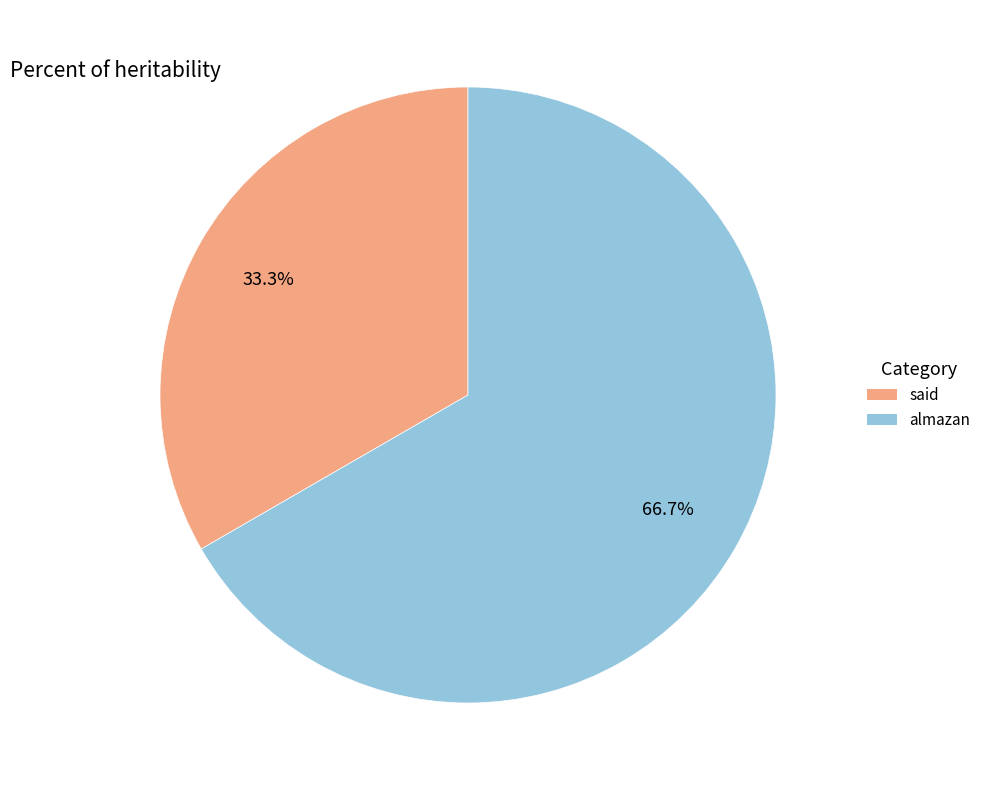

To the nearest percent, what portion does said represent?

33%